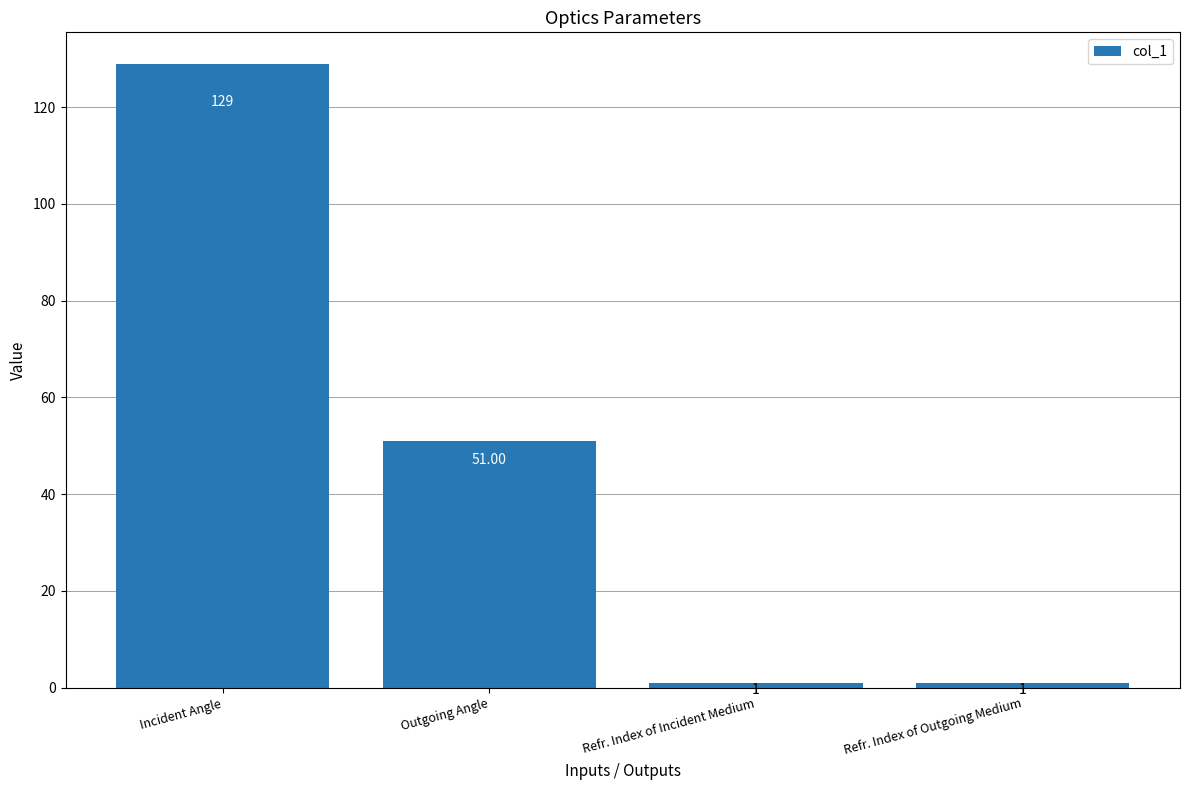

What is the label of the 4th bar from the left?

Refr. Index of Outgoing Medium